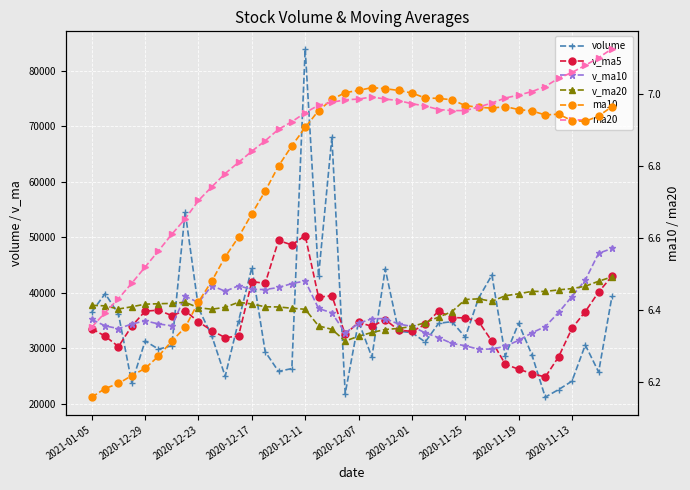

List the series in order of their peak value, lowest first.

ma10, ma20, v_ma20, v_ma10, v_ma5, volume